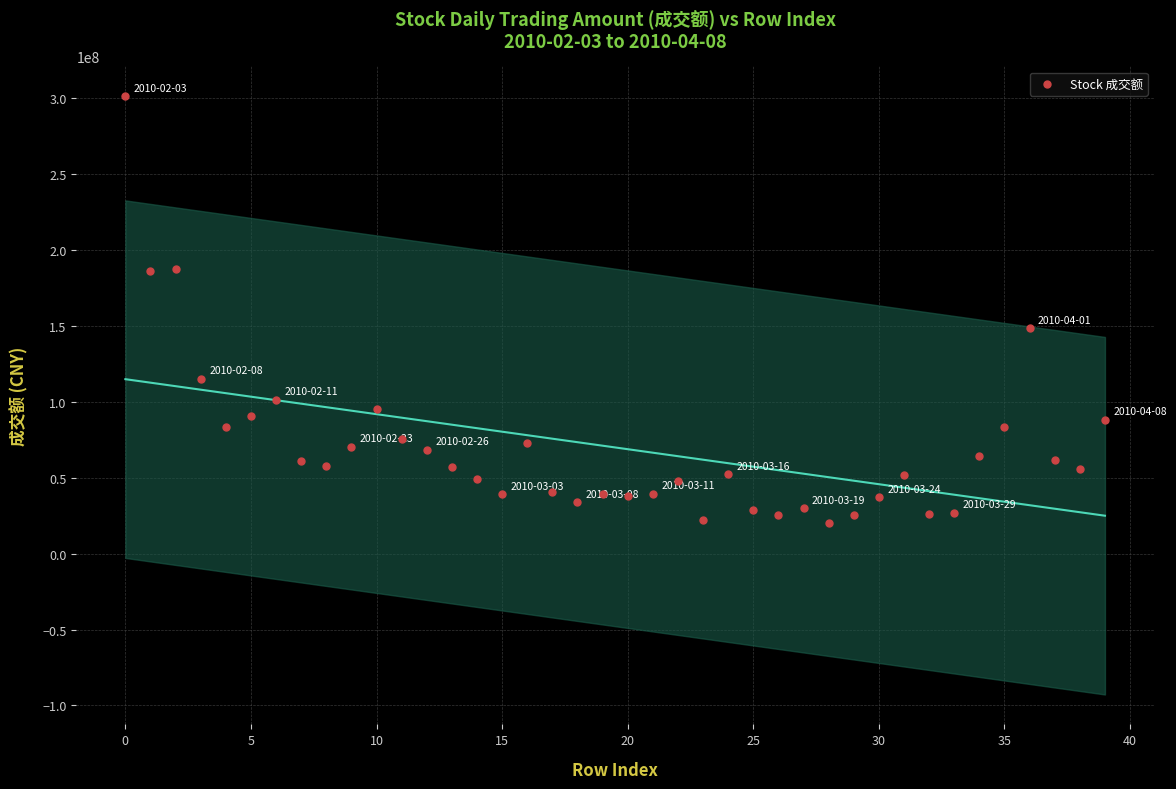

What is the range of Y values (max minus min)?

281139531.2